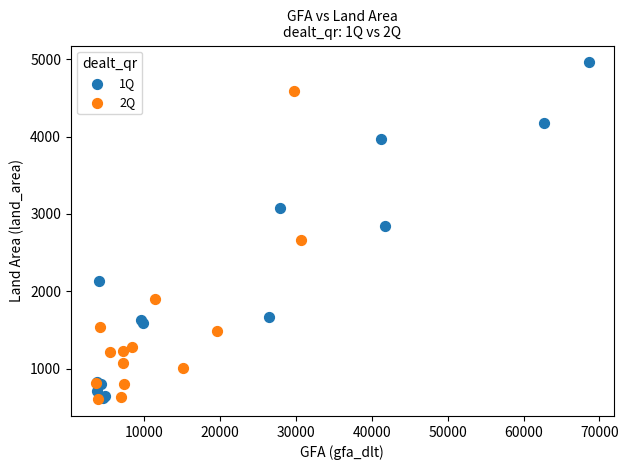

Which series has the widest spread of Y values?

1Q